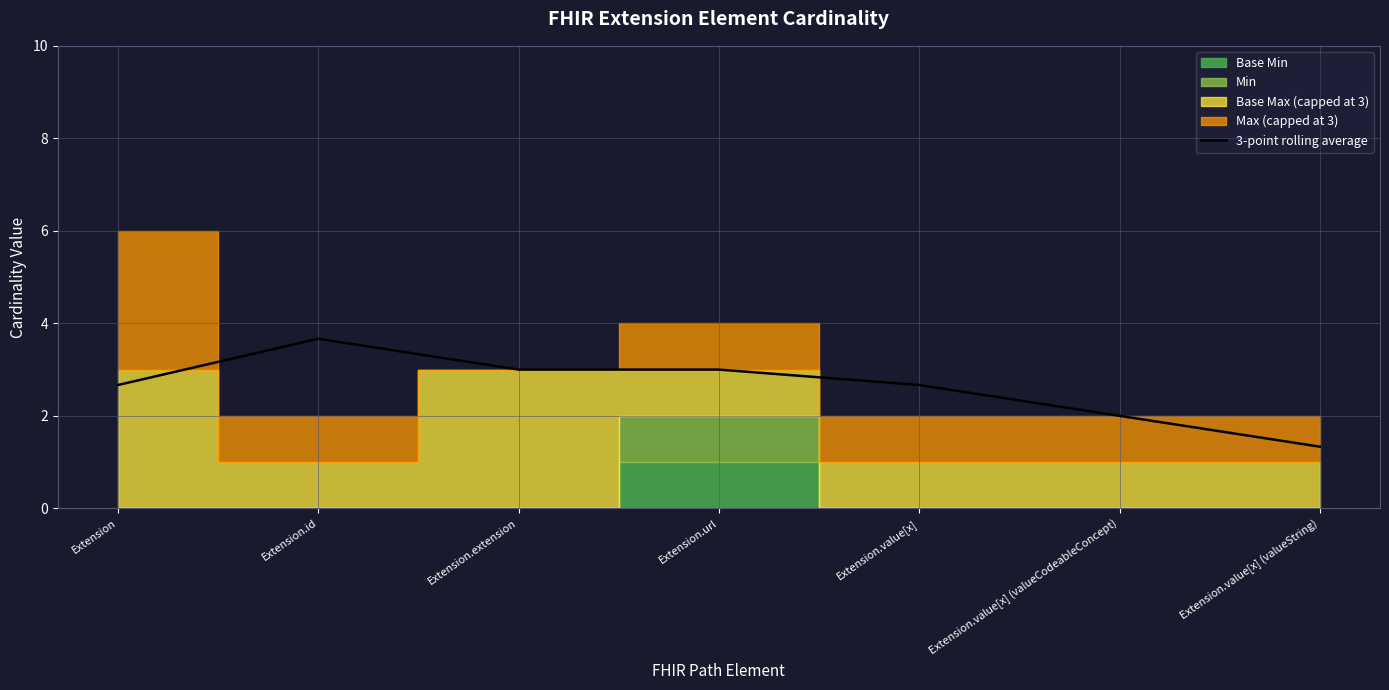

Approximately how many times larger is the value at Extension.id compared to Extension.value[x]?

1.4